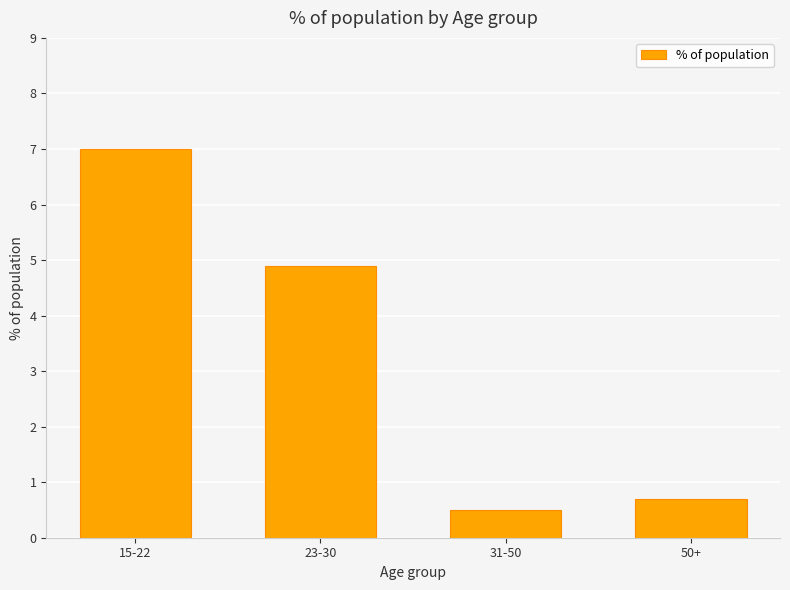

What is the difference between the maximum and minimum values?

6.5